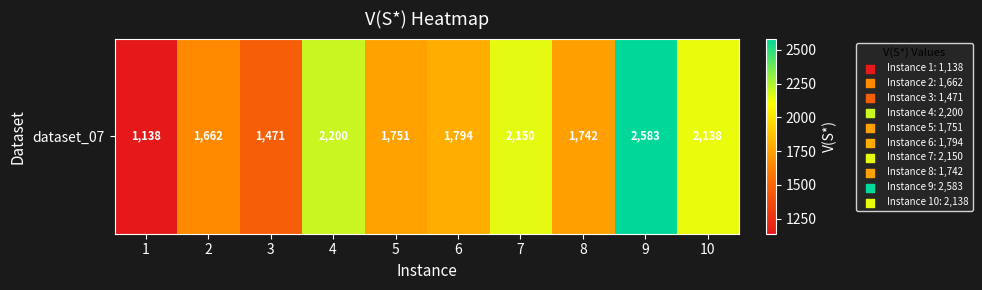

Reading left to right, transcribe all the data shown in this chart.

1138	1662	1471	2200	1751	1794	2150	1742	2583	2138